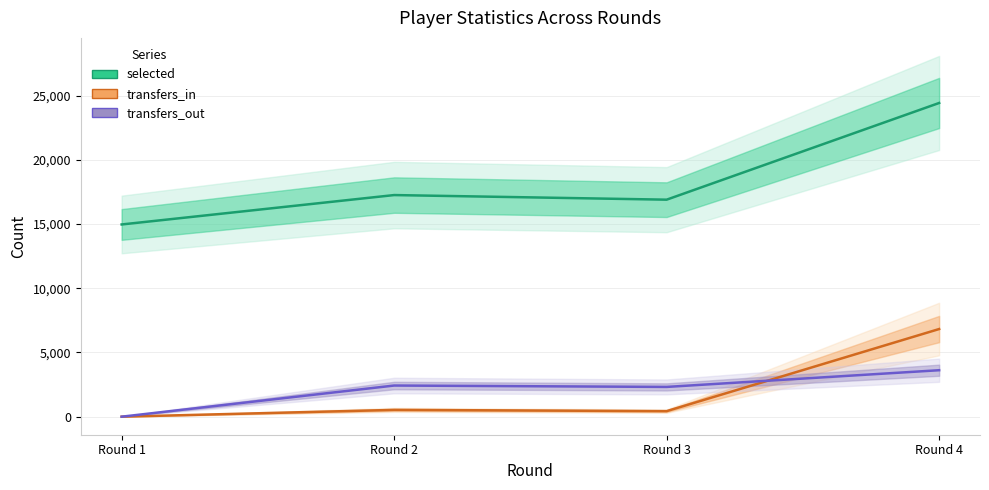

What is the sum of all transfers_in values?

7787